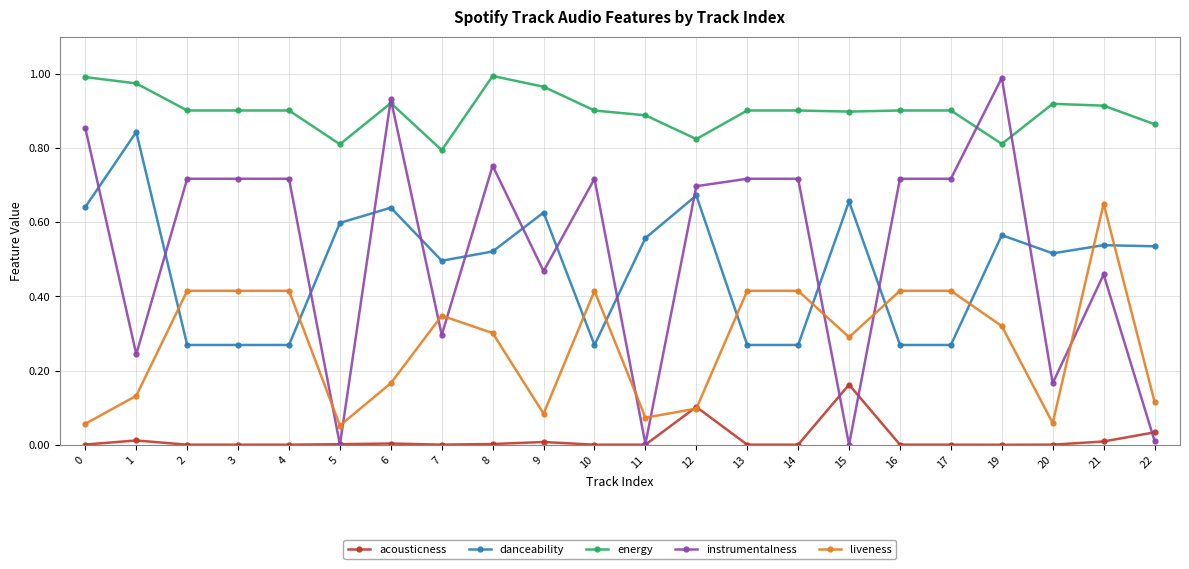

Where is the first local minimum for instrumentalness?

1